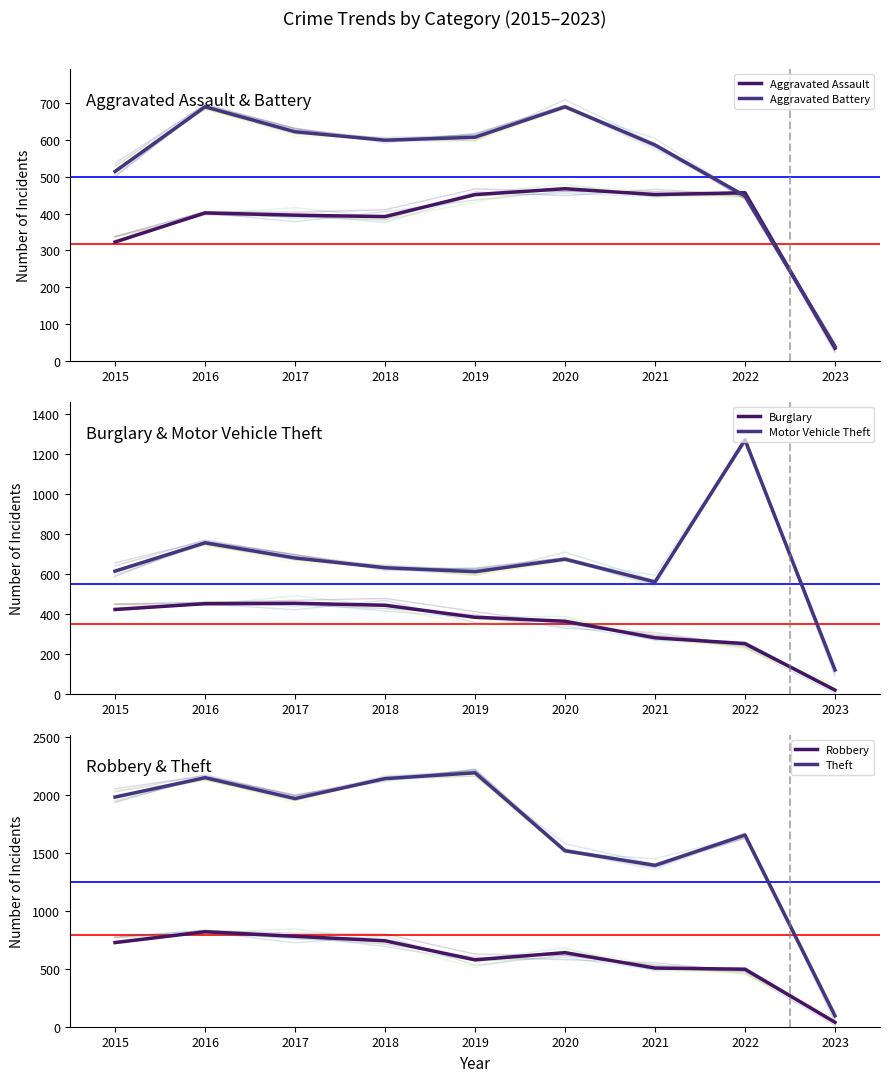

True or false: Aggravated Battery has a value of 39 at 2023.

True